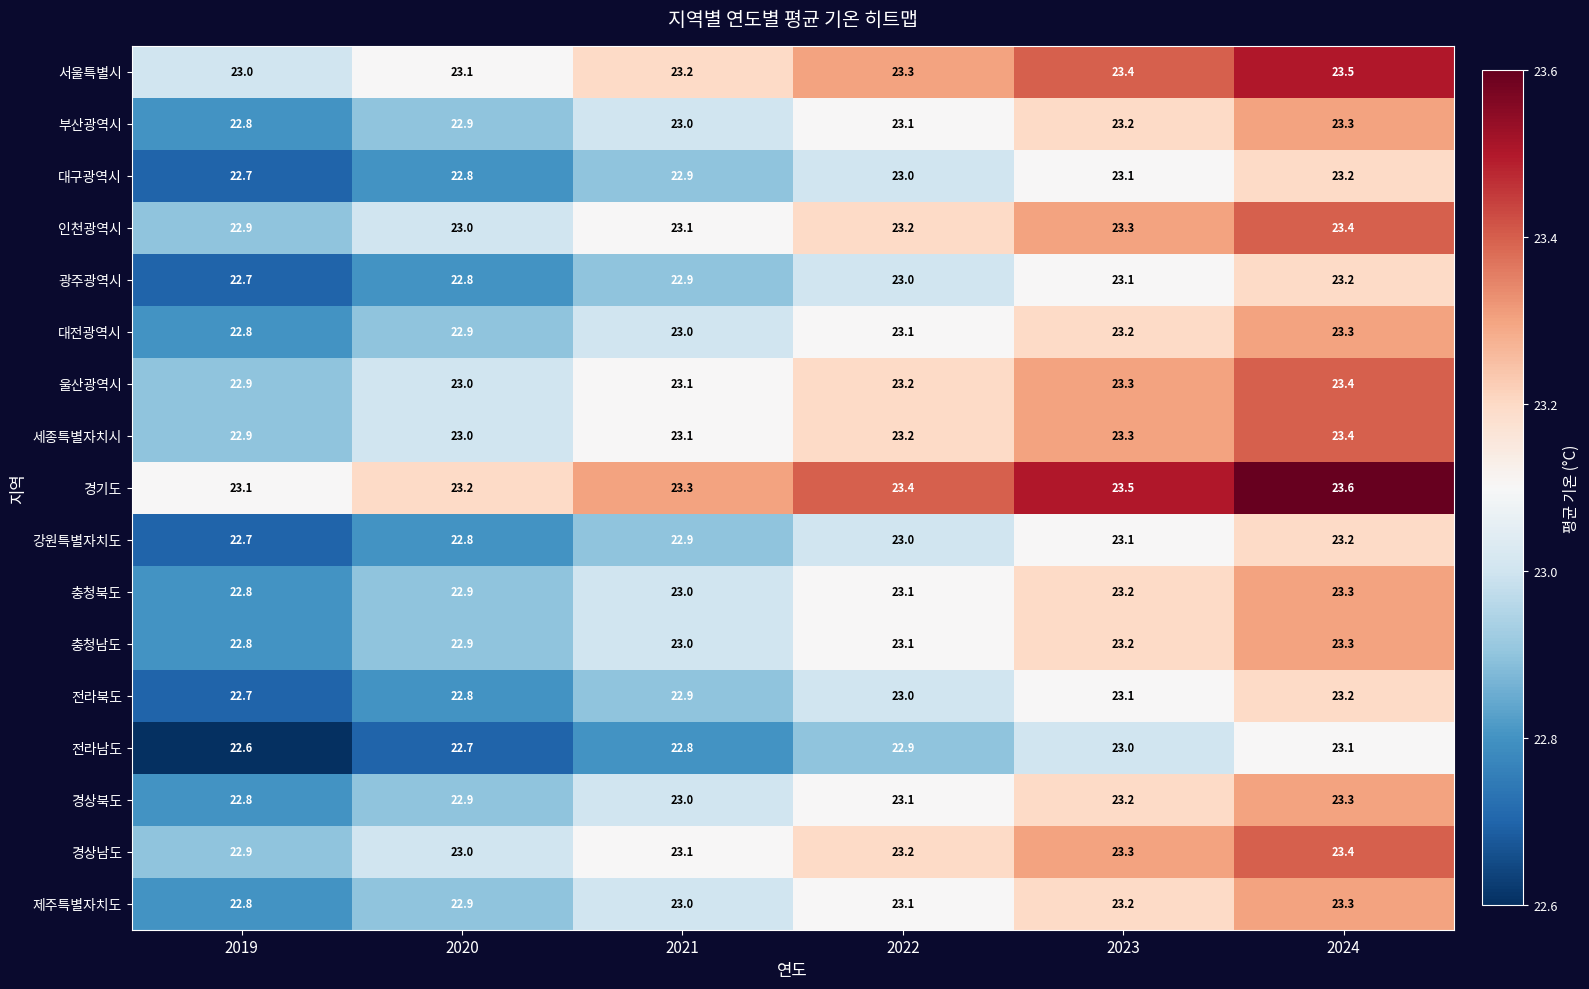

How many 세종특별자치시 values are between 23 and 24?

5